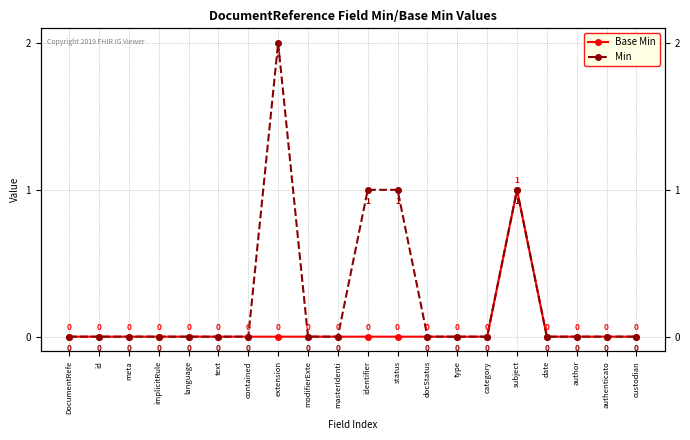

What is the difference between the maximum and minimum values in the Base Min series?

1